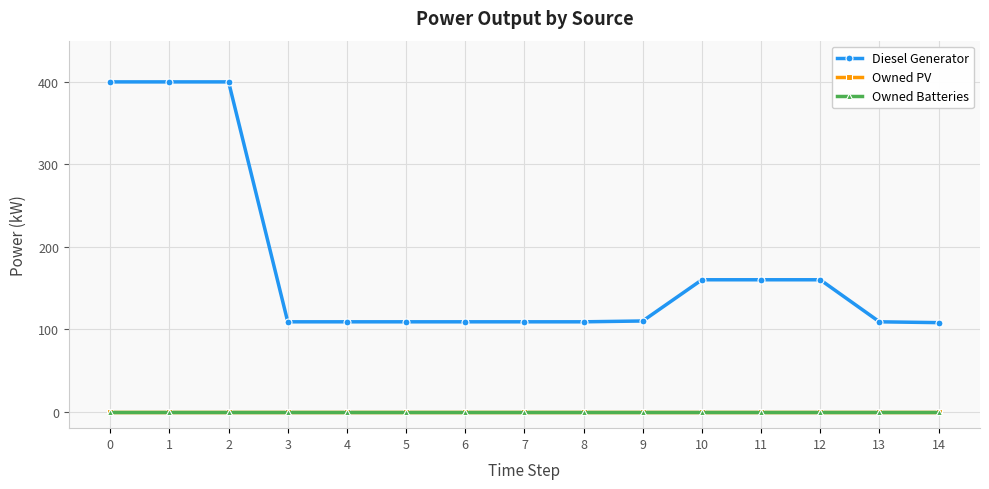

True or false: Owned Batteries and Diesel Generator cross at least once.

False